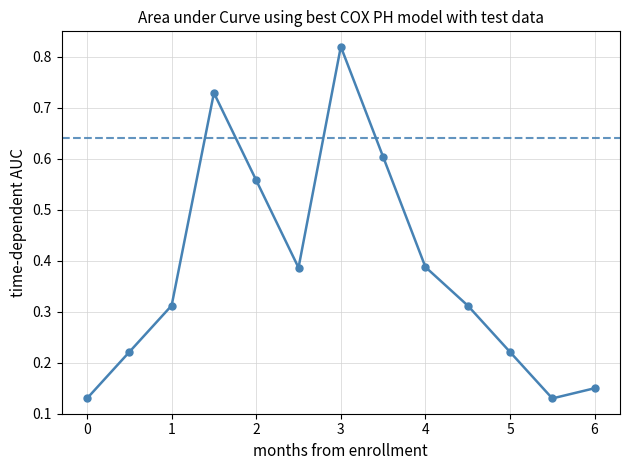

How many interior local peaks (higher than both neighbors) does the data have?

2